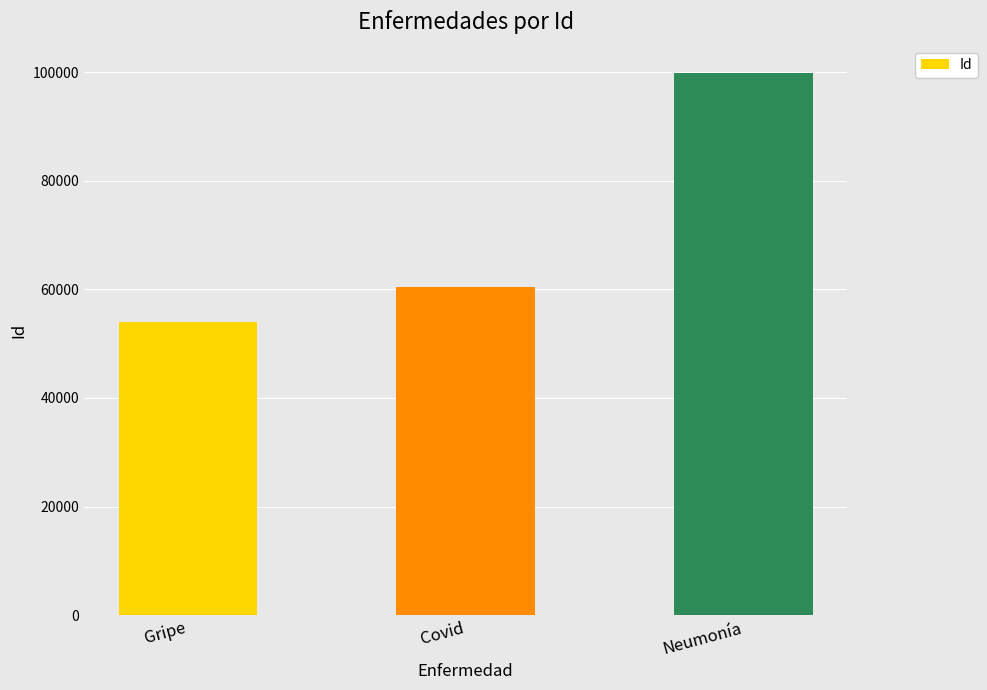

What is the label of the 1st bar from the left?

Gripe